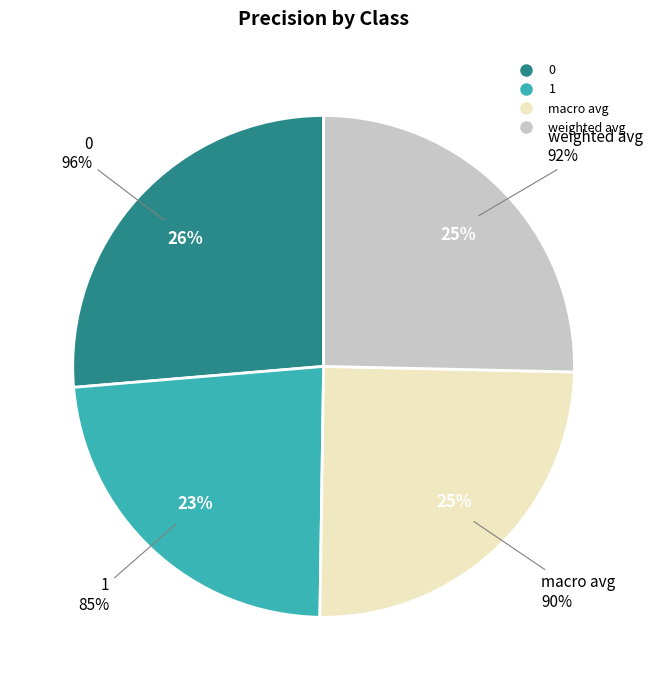

Is there a majority slice in this chart?

No